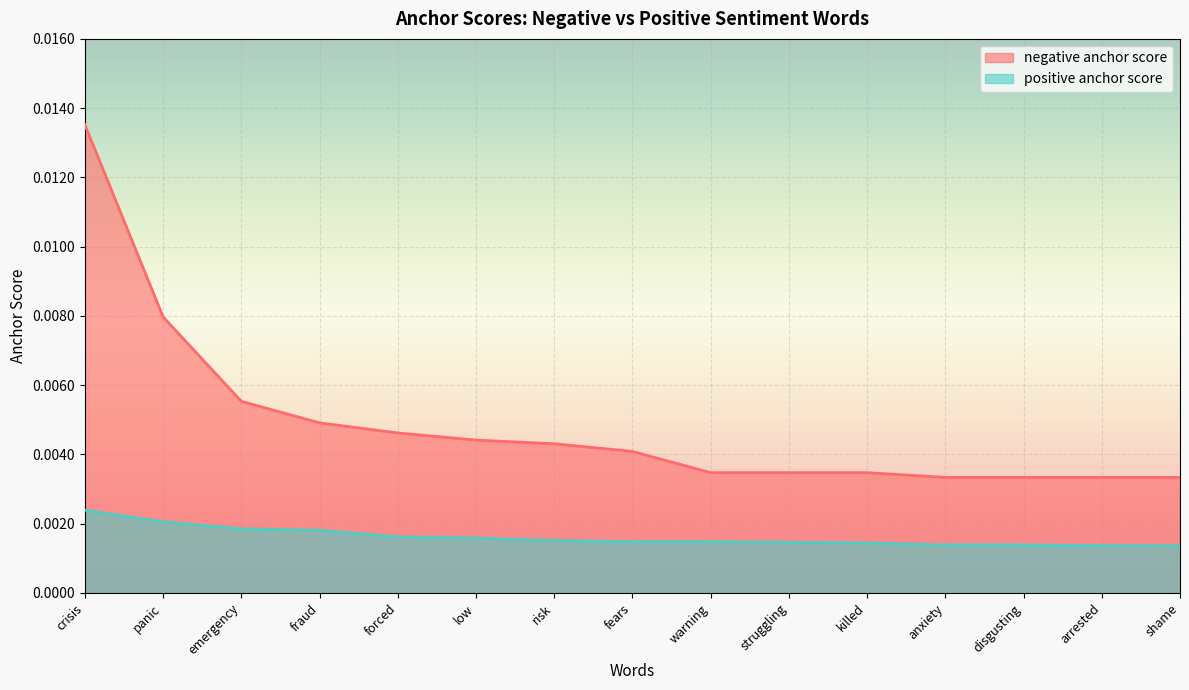

Which series has the largest total across all categories?

negative anchor score